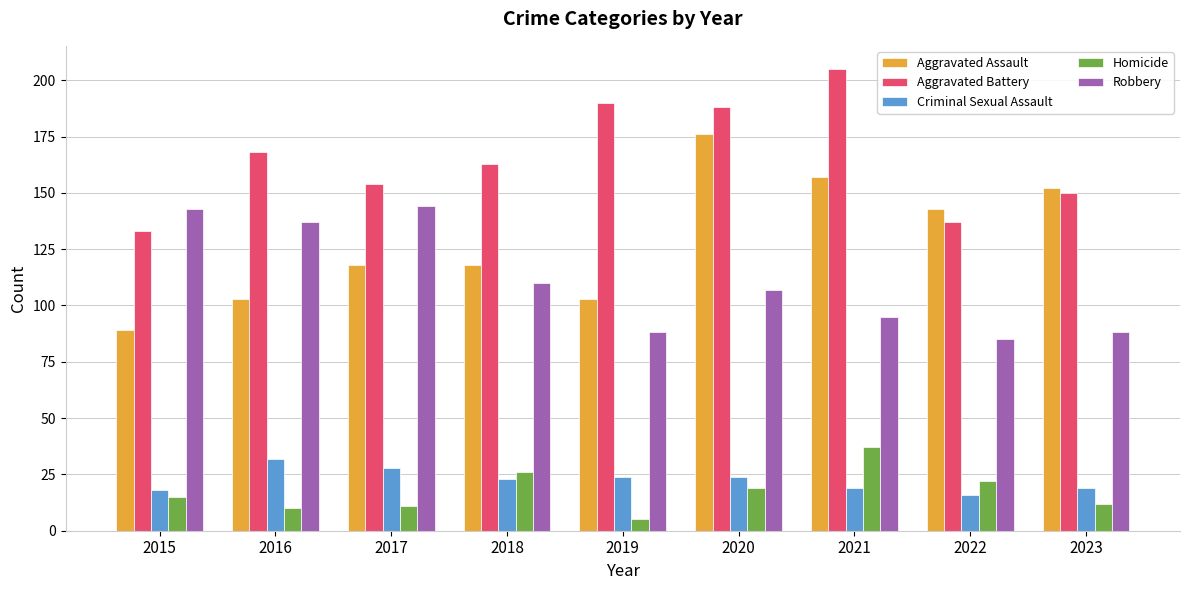

Which series has the widest spread of values?

Aggravated Assault